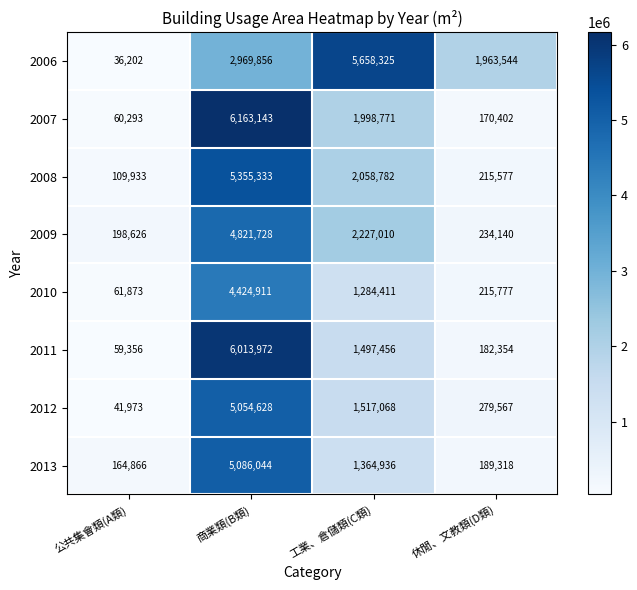

At which category does the chart reach its peak across all series?

商業類(B類)